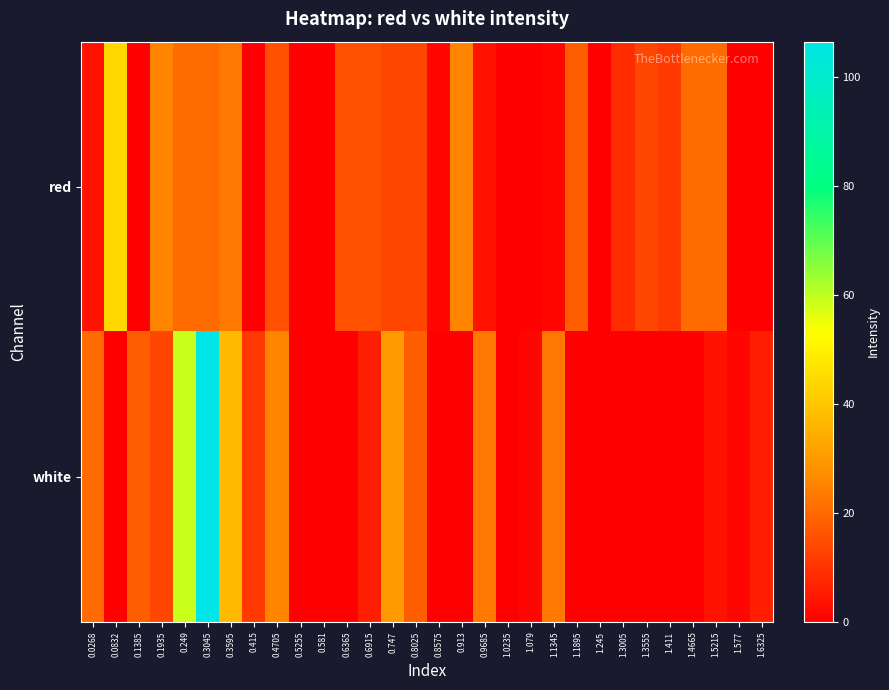

Rank the series at 0.747 from highest to lowest value.

white, red